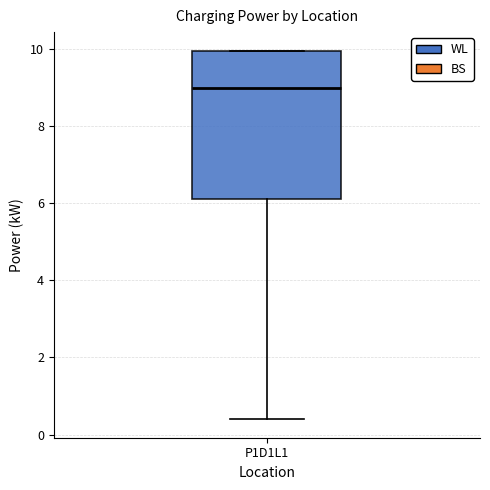

Read this box plot against the y-axis: the position of the median line, the range covered by the box, and the ends of both whiskers. The values are not printed on the chart, so give them approximately, as read against the axis.

median 9.0, box 6.2 to 10.0, whiskers 0.4 to 10.0